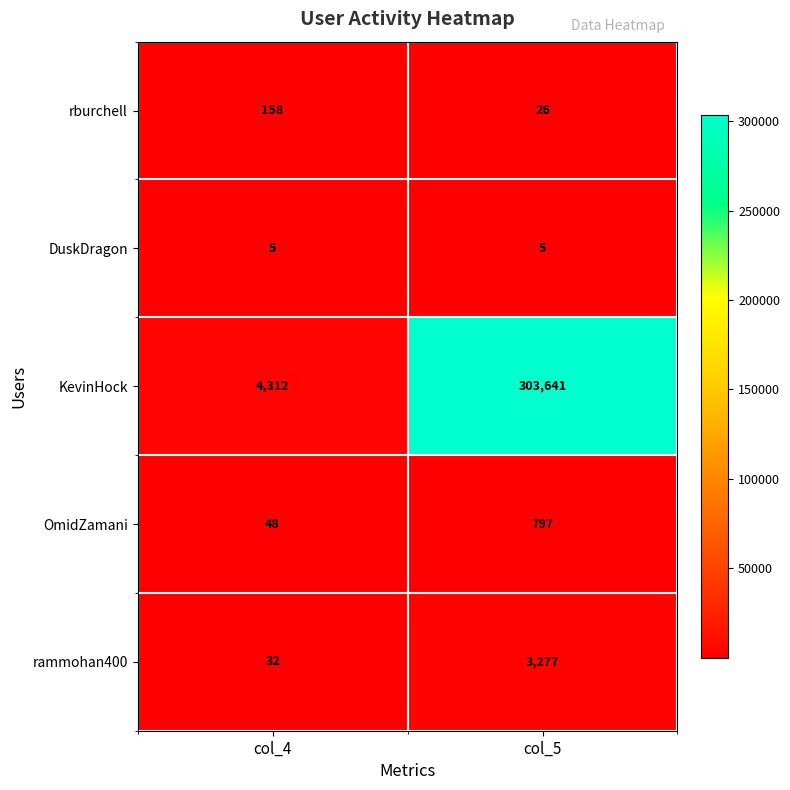

Where is OmidZamani nearest to the value 422?

col_4